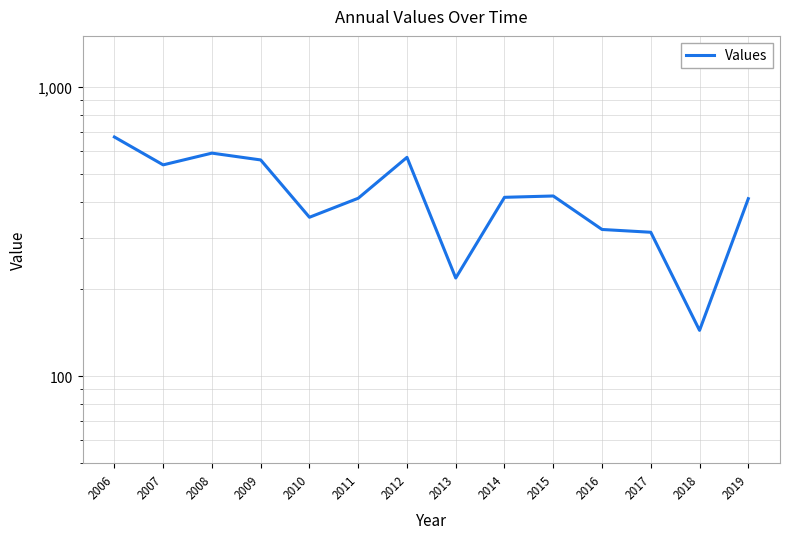

Does the chart have visible grid lines?

Yes